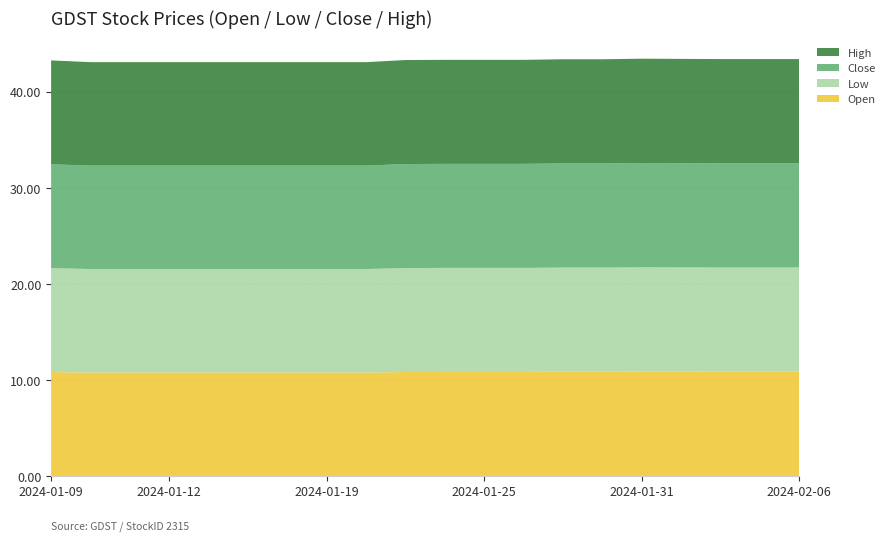

Reading left to right, what are all the values shown in this chart?

Open: 10.8	10.8	10.8	10.8	10.8	10.8	10.8	10.8	10.8	10.8	10.8	10.8	10.8	10.8	10.8	10.9	10.9	10.9	10.9	10.9
Low: 10.8	10.8	10.8	10.8	10.8	10.8	10.8	10.8	10.8	10.8	10.8	10.8	10.8	10.8	10.8	10.9	10.9	10.9	10.9	10.9
Close: 10.8	10.8	10.8	10.8	10.8	10.8	10.8	10.8	10.8	10.8	10.8	10.8	10.8	10.8	10.8	10.9	10.9	10.9	10.9	10.9
High: 10.8	10.8	10.8	10.8	10.8	10.8	10.8	10.8	10.8	10.8	10.8	10.8	10.8	10.8	10.8	10.9	10.9	10.9	10.9	10.9